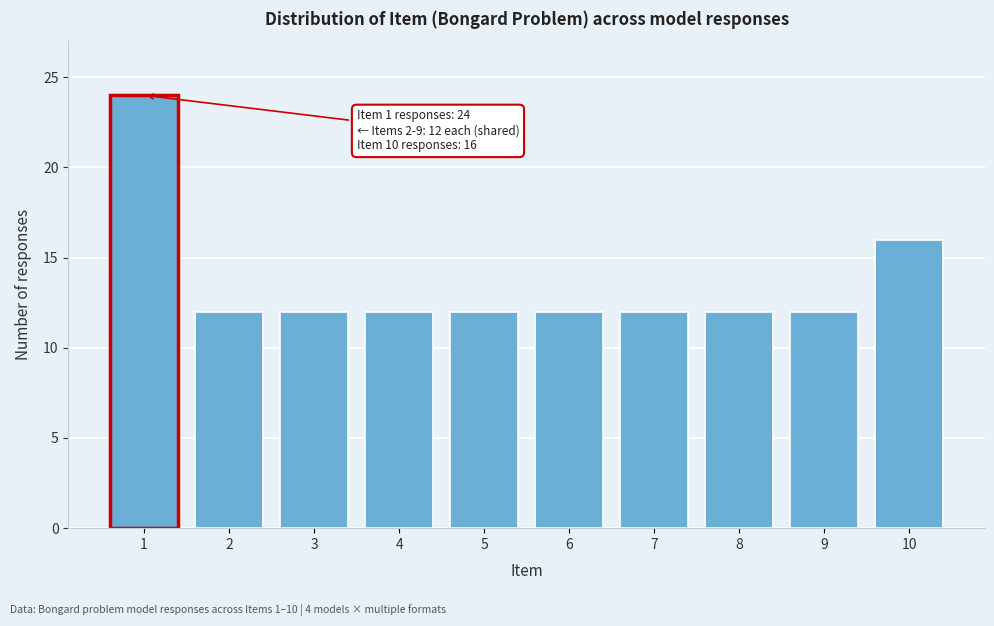

Reading right to left, list all the values displayed in this chart.

16	12	12	12	12	12	12	12	12	24